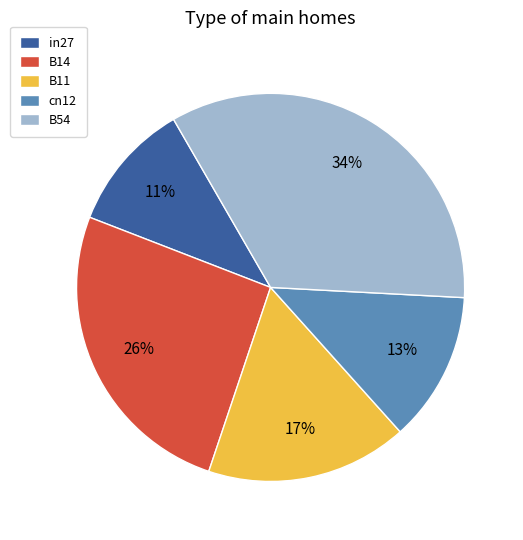

Count the number of slices in the pie.

5